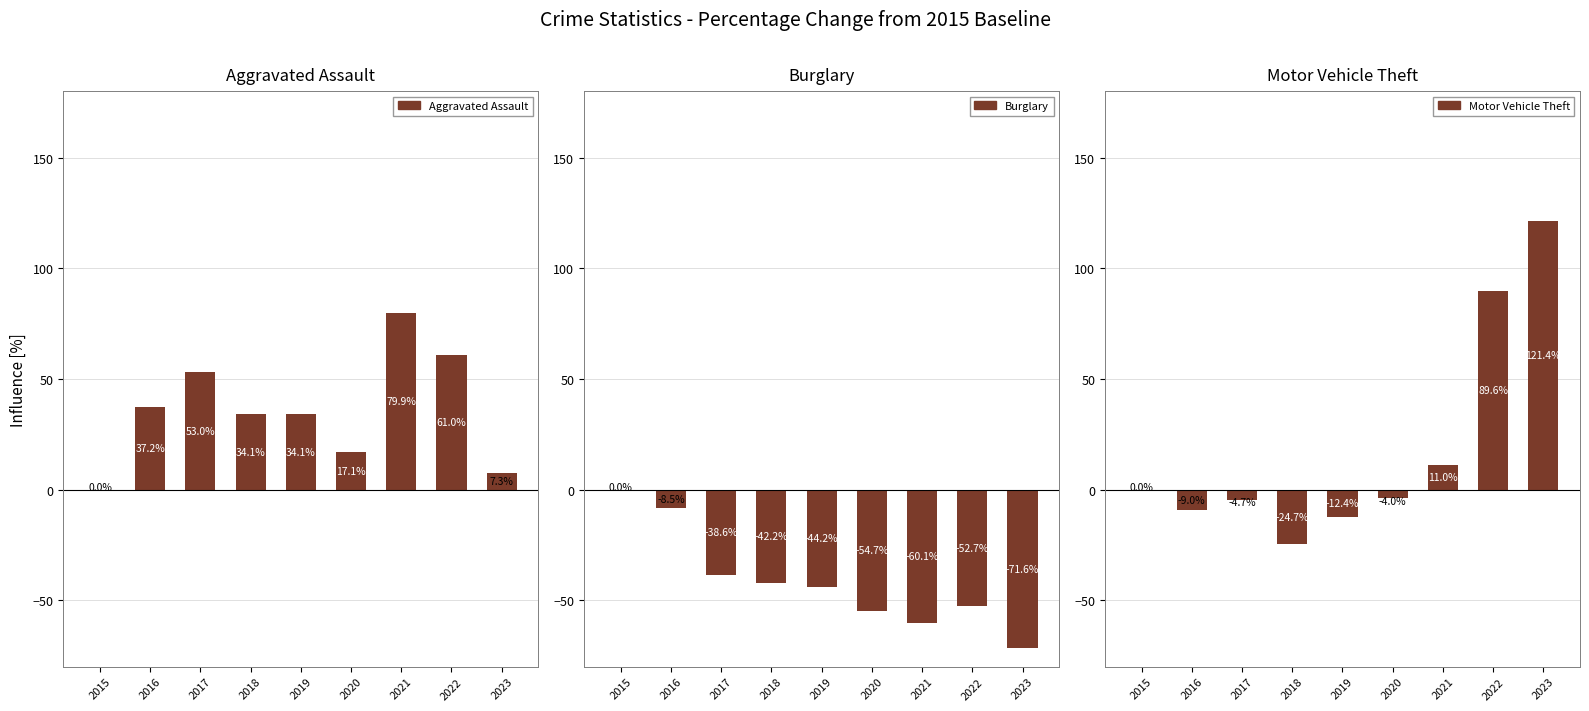

Where is Motor Vehicle Theft nearest to the value 48?

2021